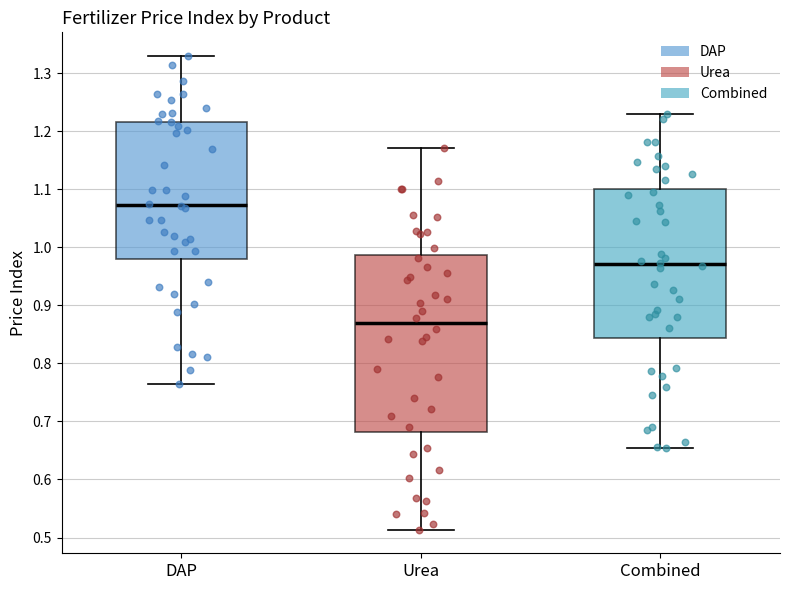

Reading left to right, read every box against the y-axis: the position of its median line, the range the box covers, and the ends of its whiskers. The values are not printed on the chart, so give them approximately, as read against the axis.

DAP: median 1.07, box 0.98 to 1.22, whiskers 0.77 to 1.33
Urea: median 0.87, box 0.68 to 0.99, whiskers 0.51 to 1.17
Combined: median 0.97, box 0.84 to 1.10, whiskers 0.65 to 1.23